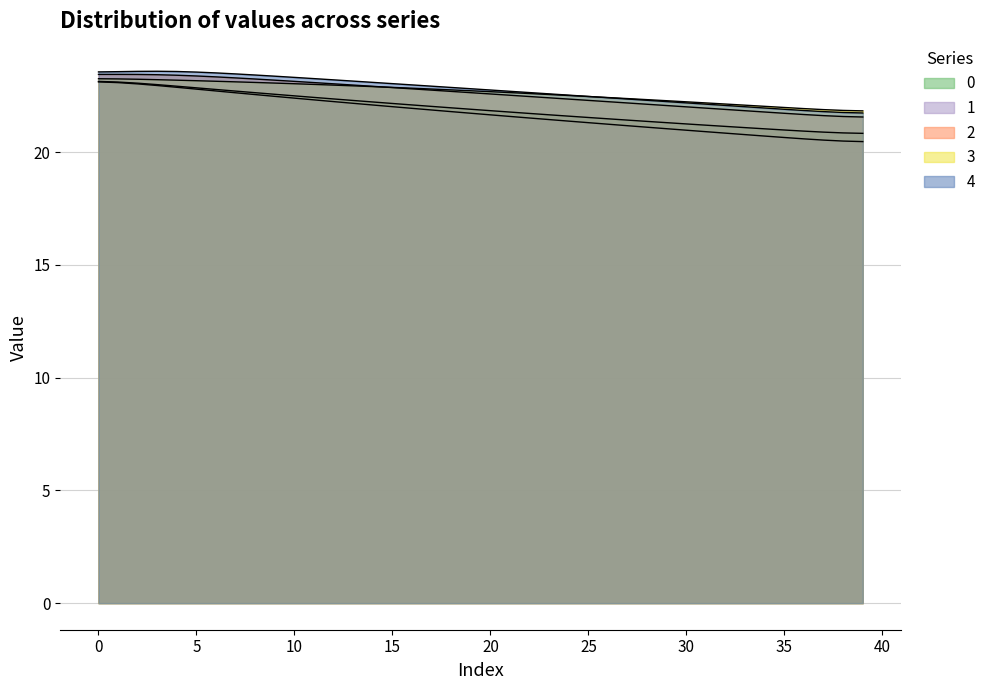

How many lines are shown in the chart?

5